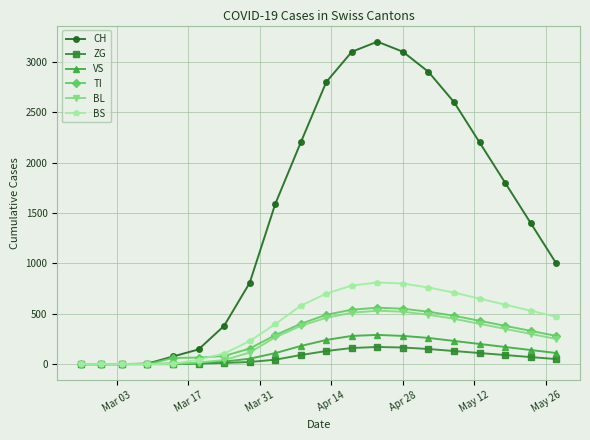

Which series has the largest total across all categories?

CH